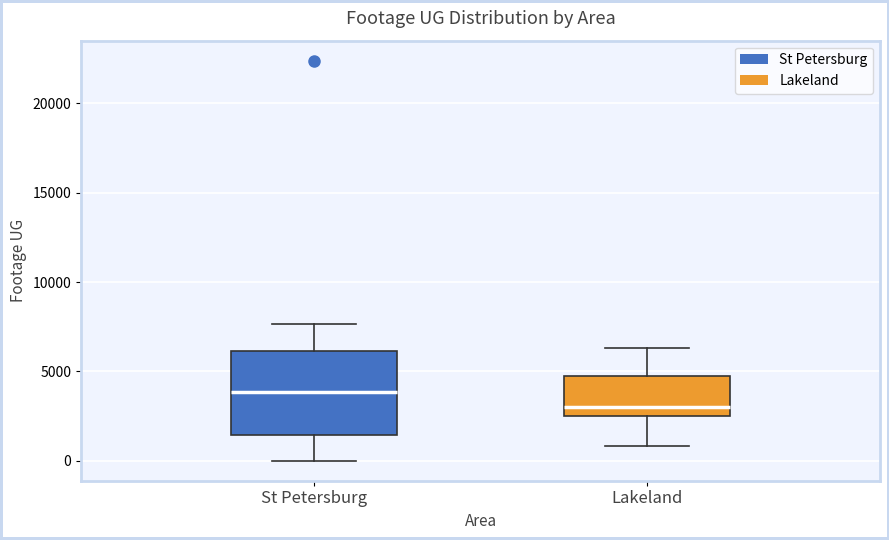

Where does the median line of the box for St Petersburg sit on the y-axis? The values are not printed on the chart, so give them approximately, as read against the axis.

4000